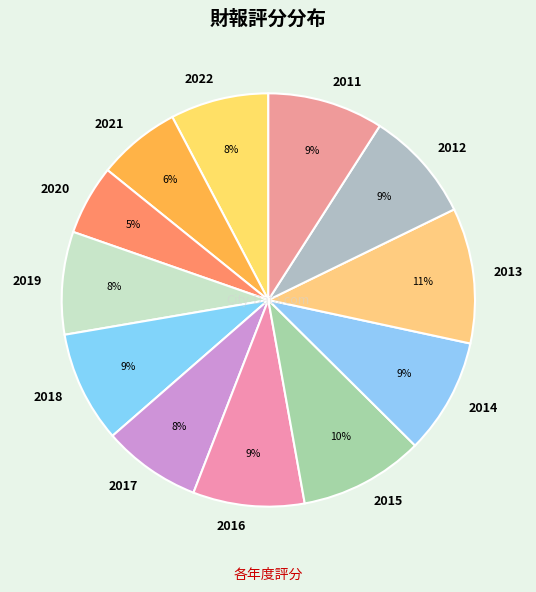

Is it true that 2014 is 21% of the pie?

False